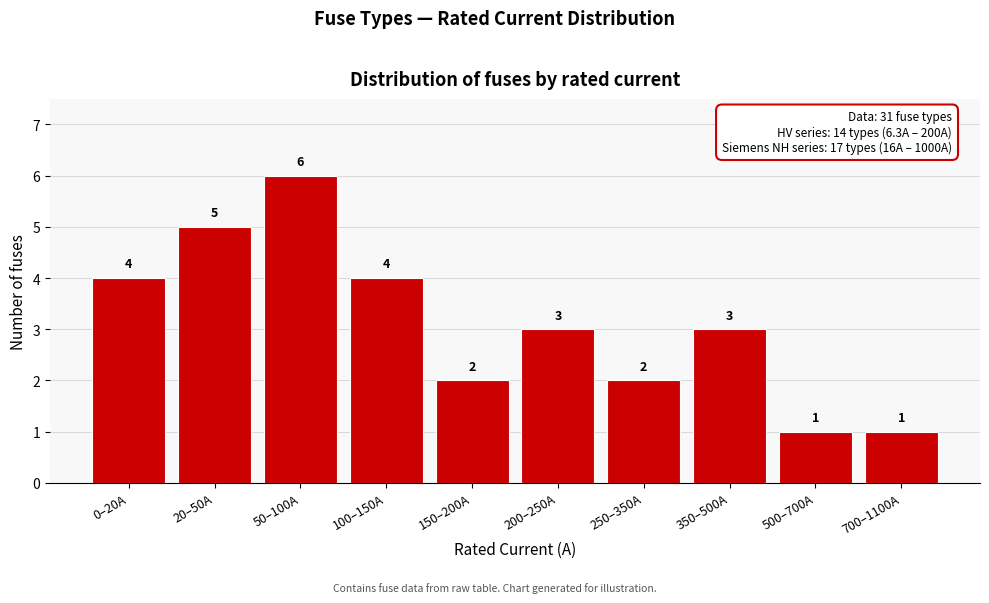

Reading left to right, transcribe all the data shown in this chart.

4	5	6	4	2	3	2	3	1	1